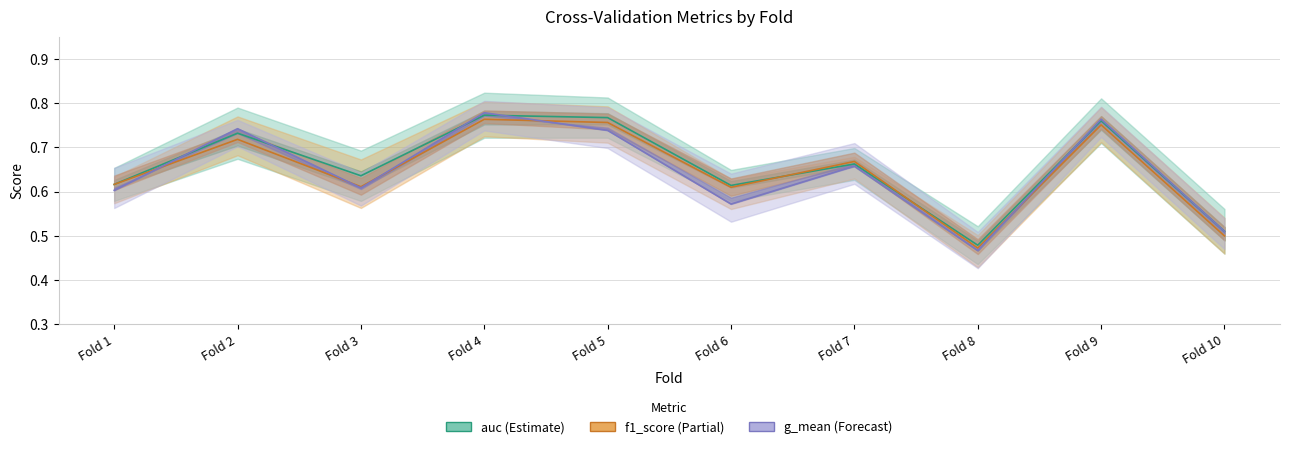

At Fold 3, list the series in order from largest to smallest.

auc, f1_score, g_mean